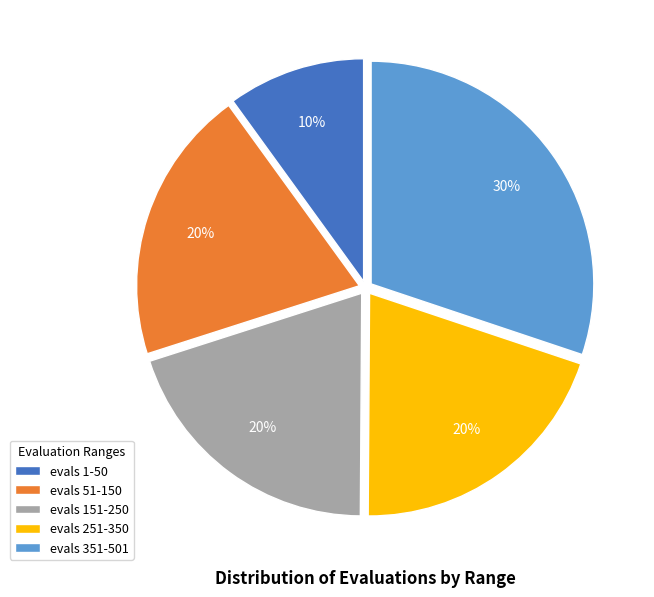

Is it true that evals 1-50 is 10% of the pie?

True